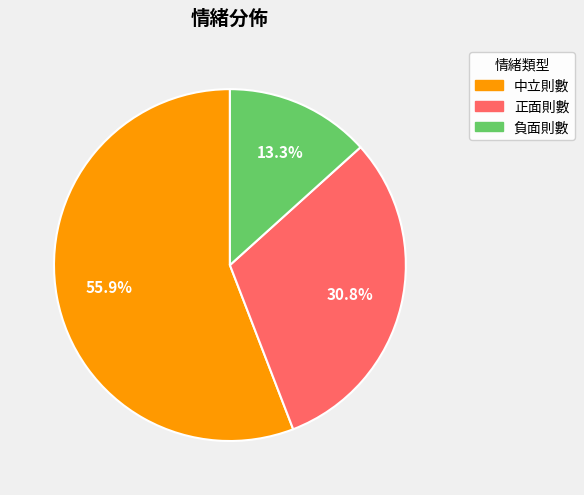

Which category has the biggest portion of the pie?

中立則數